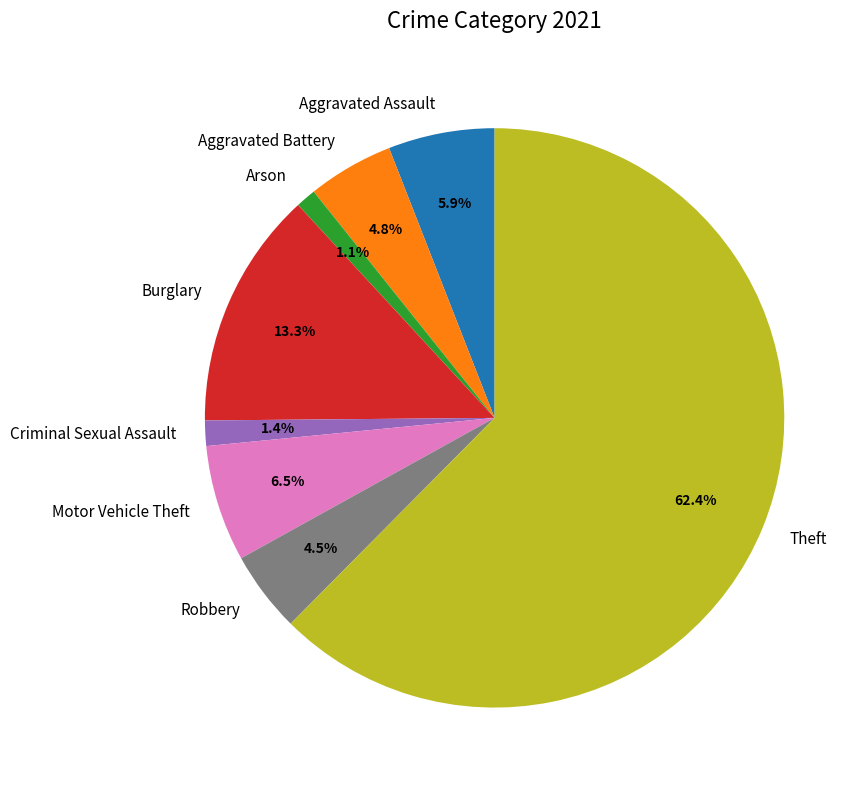

What percentage is the Theft slice, to the nearest percent?

62%